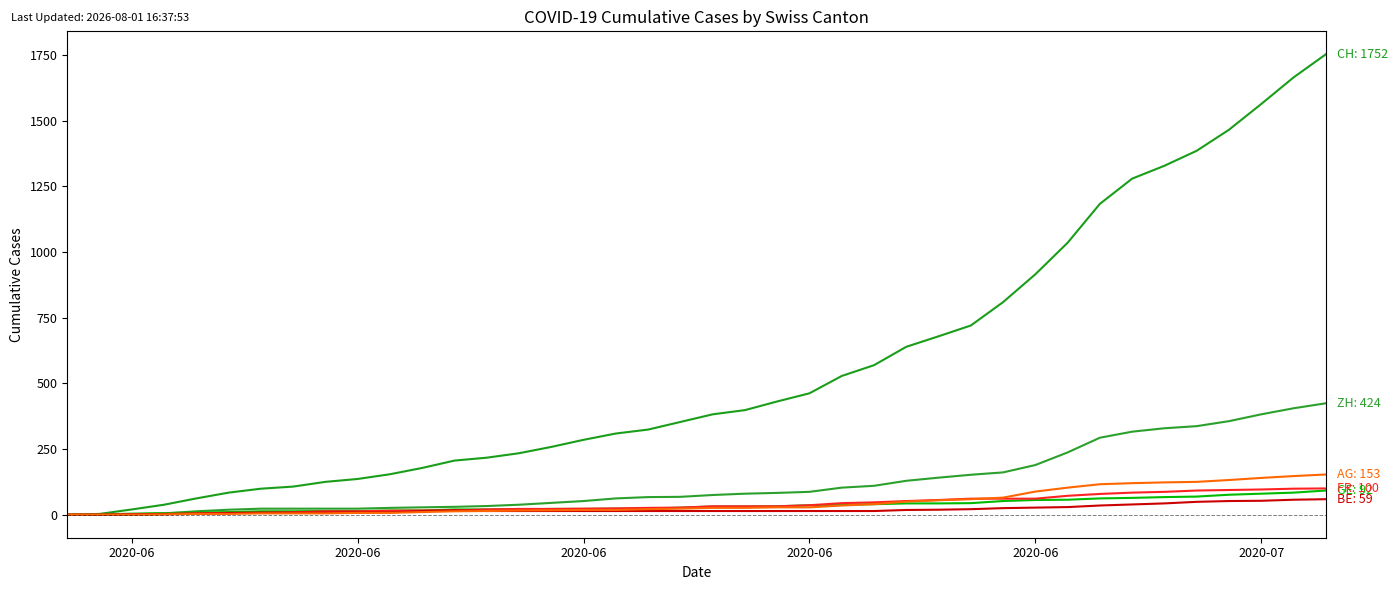

Reading right to left, what are all the values shown in this chart?

CH: 1752	1664	1563	1465	1385	1328	1279	1183	1035	915	809	720	679	639	569	528	462	431	398	382	353	324	309	285	258	234	217	206	178	154	136	125	107	99	84	62	38	20	3	0
ZH: 424	405	382	356	337	329	316	293	237	189	161	152	141	129	110	103	87	83	80	75	68	67	62	52	45	38	33	30	28	26	23	23	23	23	19	13	5	2	0	0
GE: 92	84	80	76	69	67	64	62	57	56	52	44	43	43	40	38	36	32	31	31	27	23	23	22	22	20	20	20	16	16	14	14	13	13	10	8	6	4	1	0
FR: 100	99	96	94	92	87	84	79	72	61	61	61	56	52	47	44	36	32	32	32	27	26	24	23	22	22	20	16	16	15	13	13	9	7	7	5	3	2	0	0
BE: 59	57	53	52	49	43	39	35	29	27	25	21	19	18	14	14	14	14	14	14	14	14	14	14	14	14	14	17	14	9	9	8	8	8	6	4	2	1	0	0
AG: 153	147	140	132	125	123	120	116	103	88	65	59	55	50	40	35	28	28	26	26	23	21	18	18	17	16	14	13	10	7	7	5	5	5	3	3	1	0	0	0